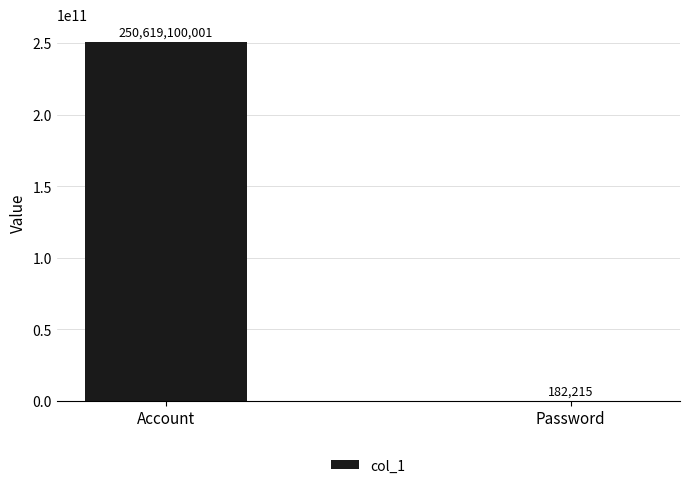

What is the ratio of the value at Account to the value at Password?

1375403.2